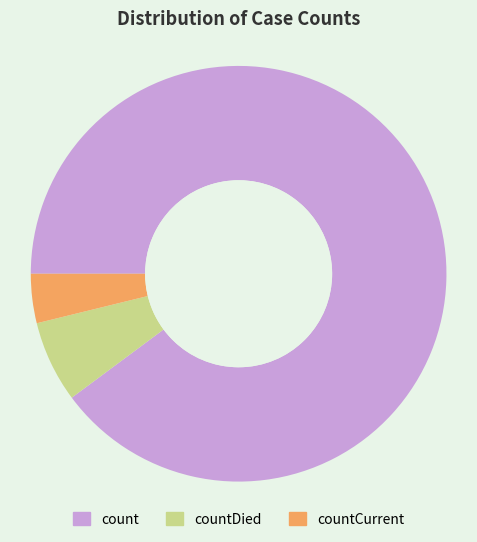

The countDied slice represents 18% of the pie. True or false?

False